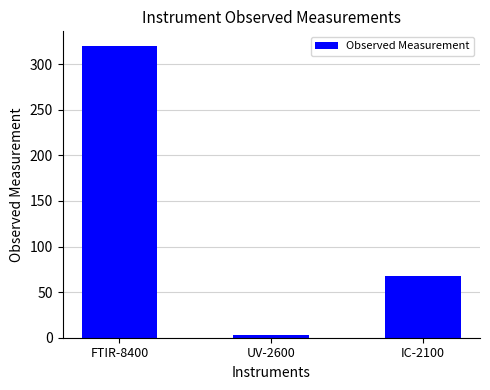

What is the value of the 3rd bar from the left?

67.8